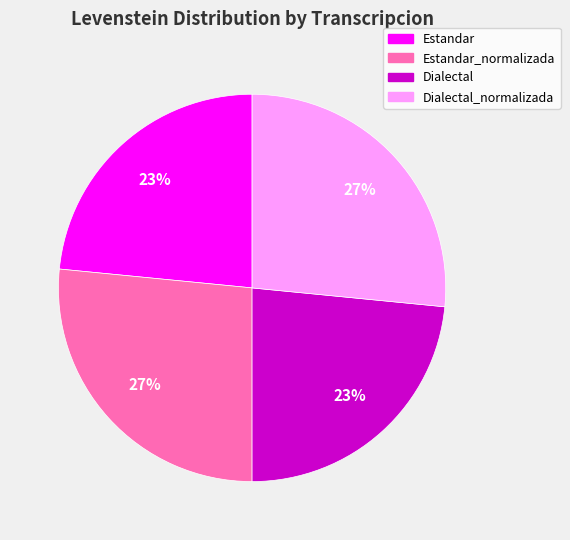

To the nearest percent, what is the average slice percentage?

25%